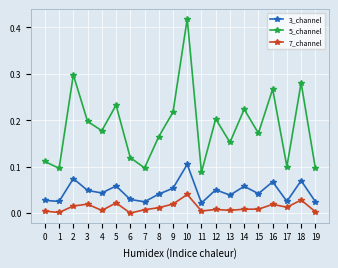

Is it true that 5_channel equals 0.2 at 5?

True